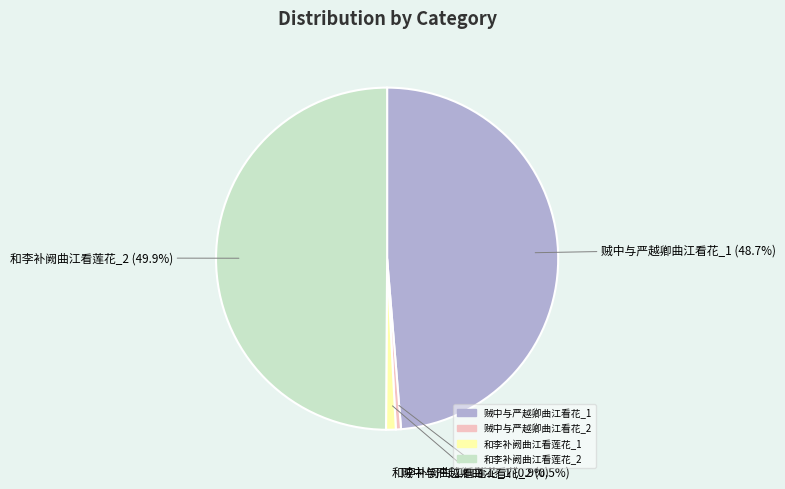

How many slices are in this pie chart?

4